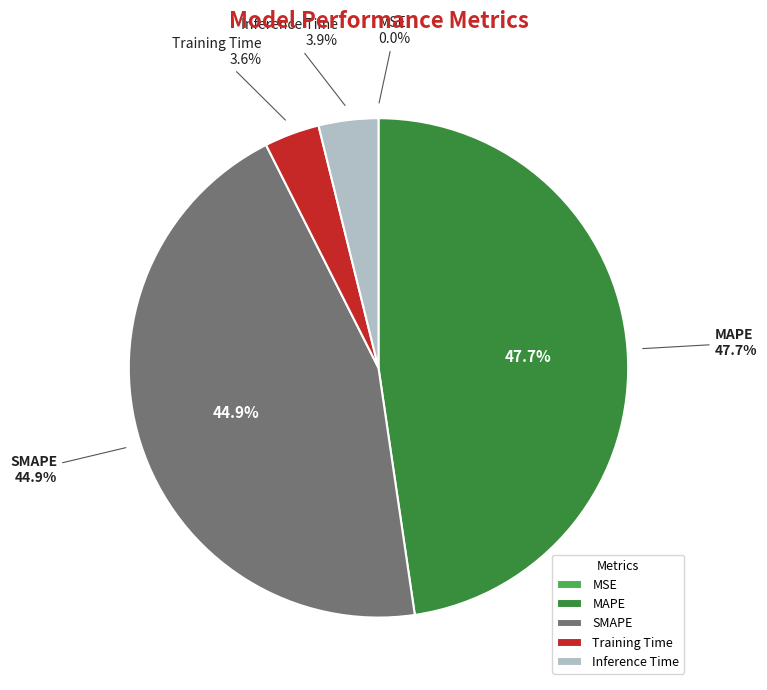

Which slice is the largest?

MAPE